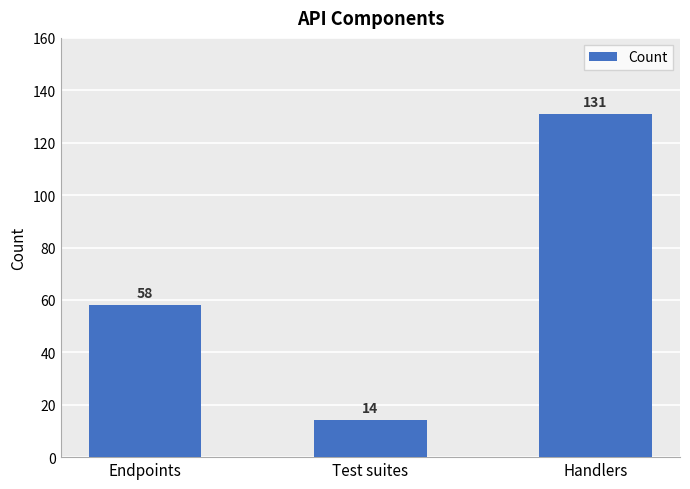

What is the change in value from Endpoints to Handlers?

+73